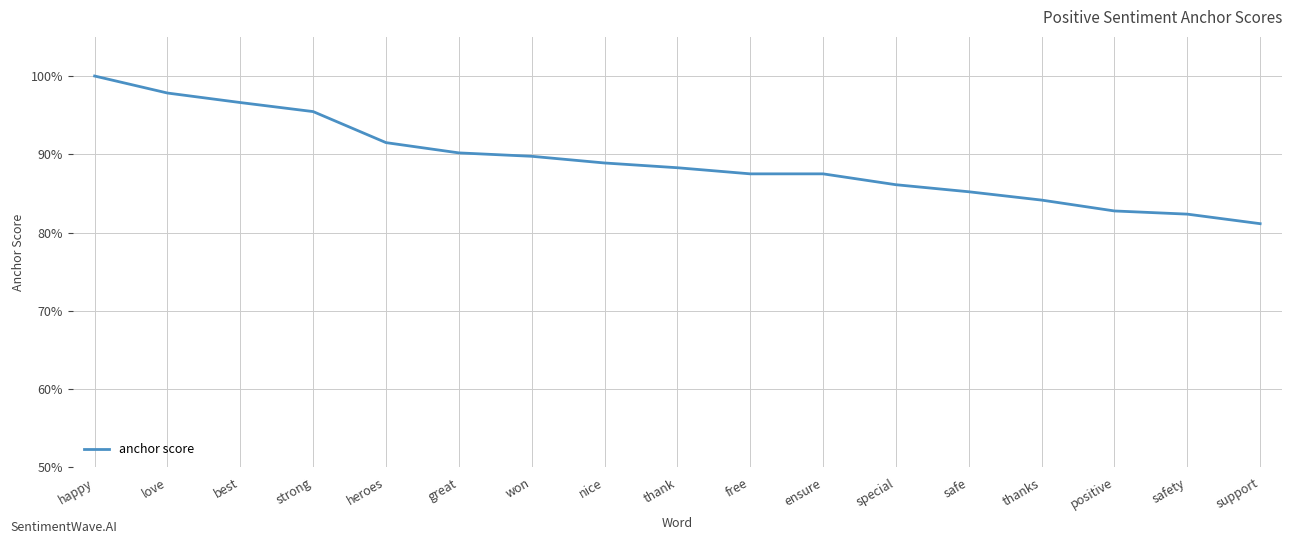

What position from the right is special?

6